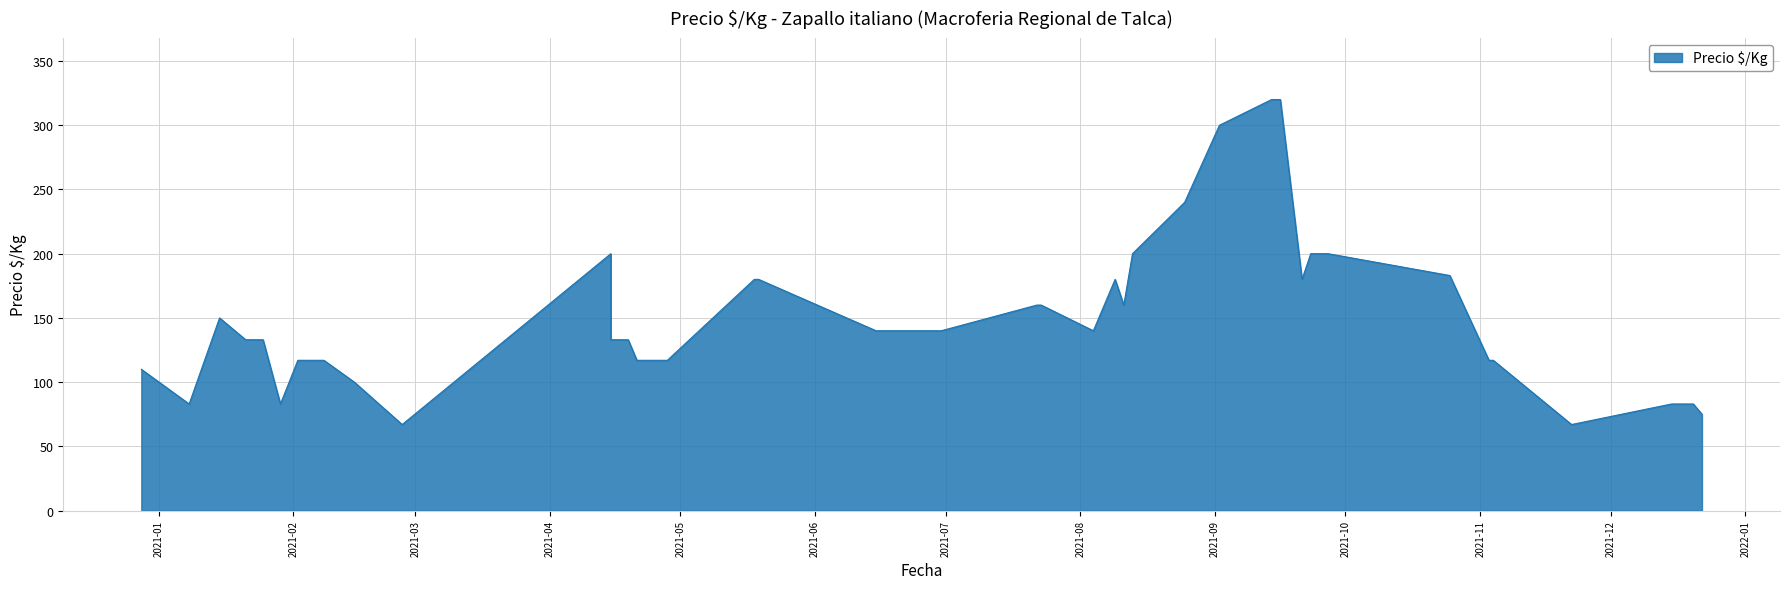

How many points are lower than both their immediate neighbors (excluding endpoints)?

11